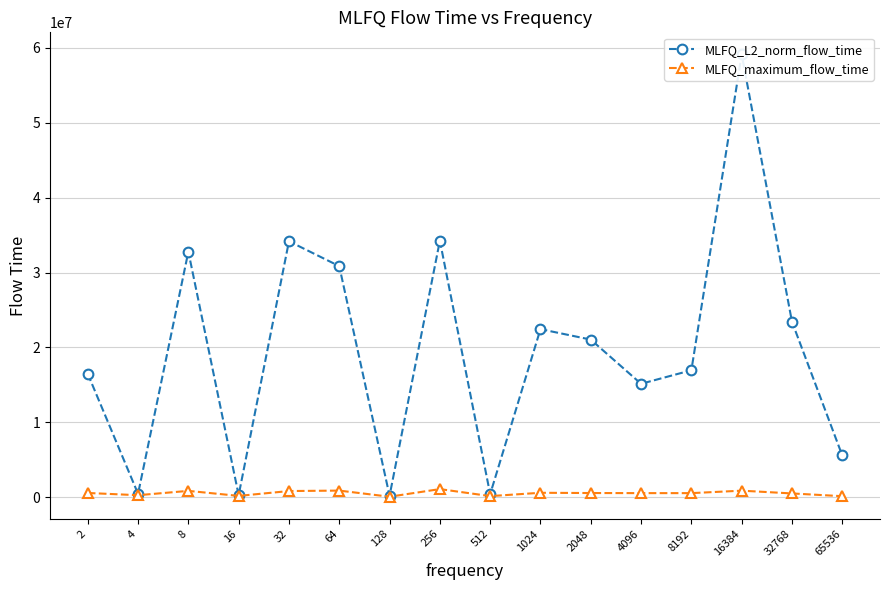

Rank the categories by MLFQ_L2_norm_flow_time value from lowest to highest.

128, 16, 512, 4, 65536, 4096, 2, 8192, 2048, 1024, 32768, 64, 8, 32, 256, 16384